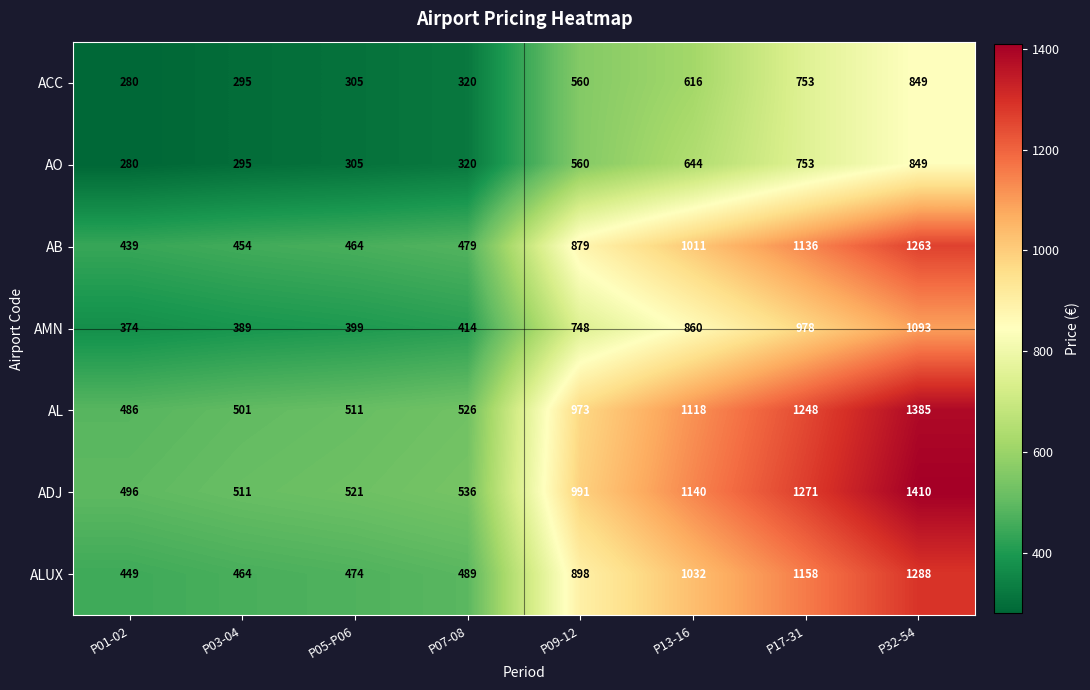

What value does the AB series have at P03-04, to the nearest 10?

450